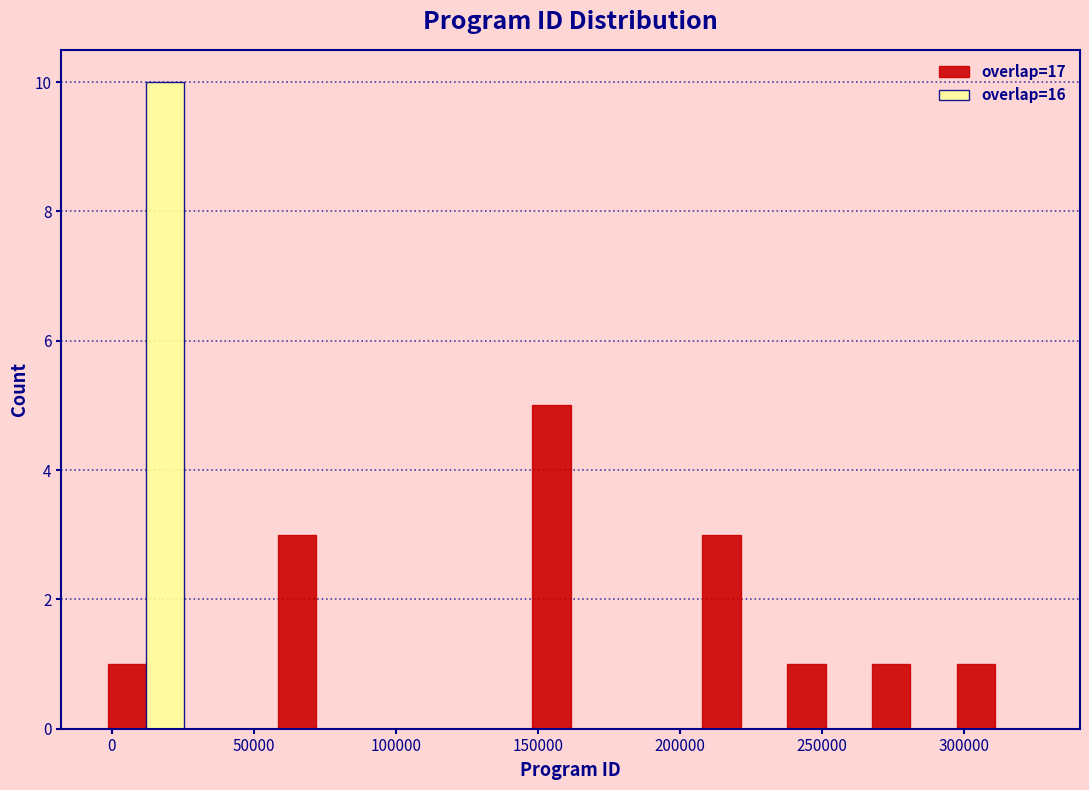

In the overlap=16 series, which range on the x-axis has the tallest bar?

-5000 to 25000